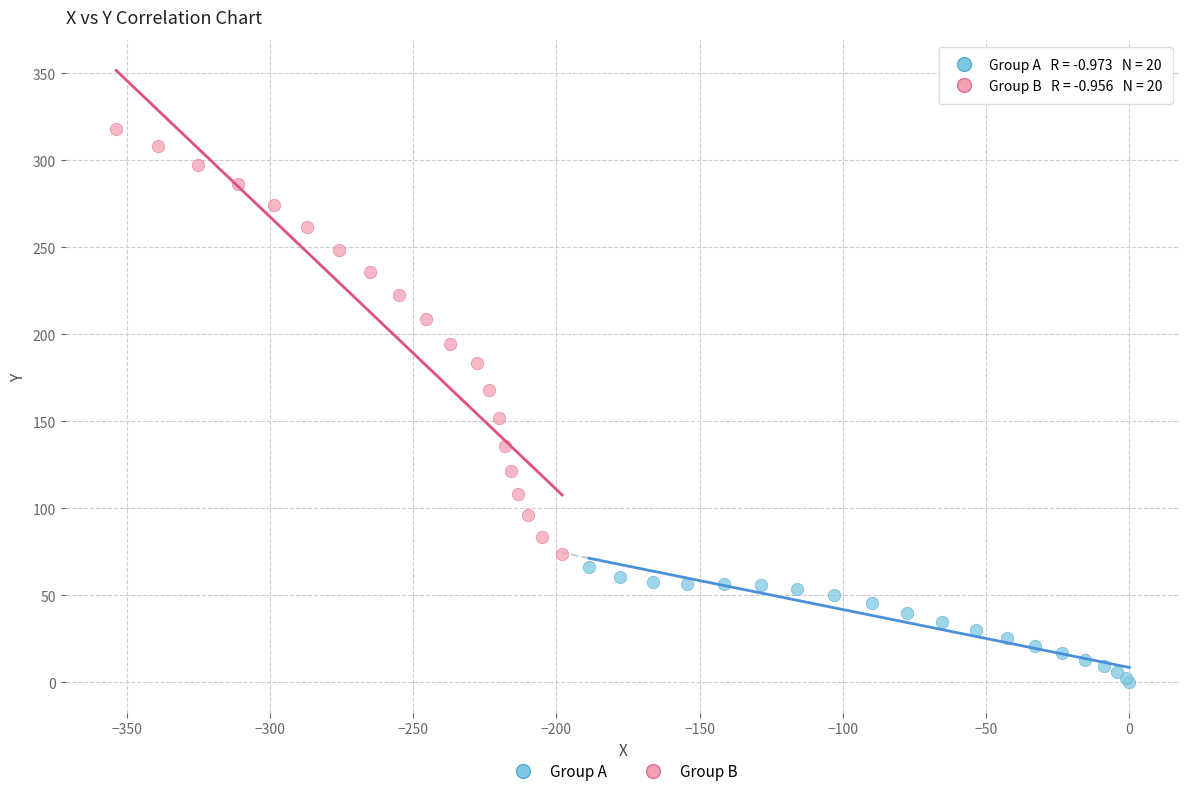

Which series has the widest spread of Y values?

Group B